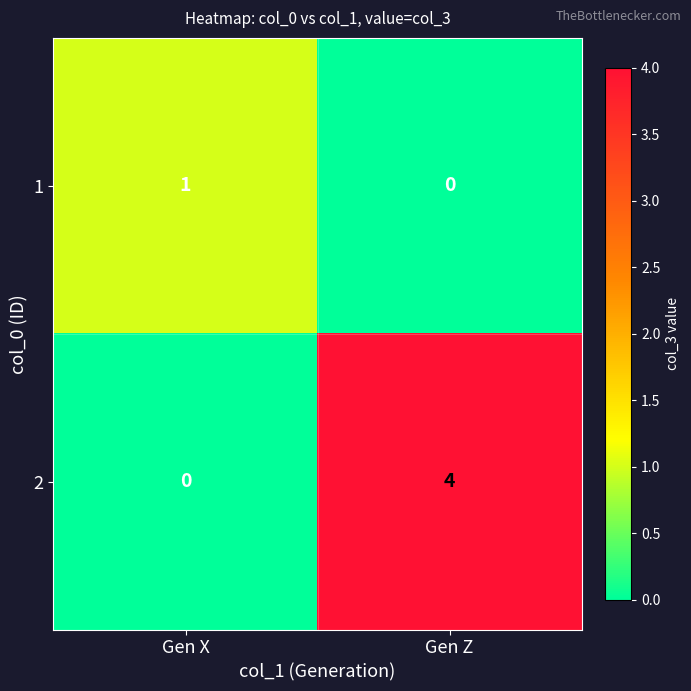

Is it true that 2 equals 4 at Gen Z?

True